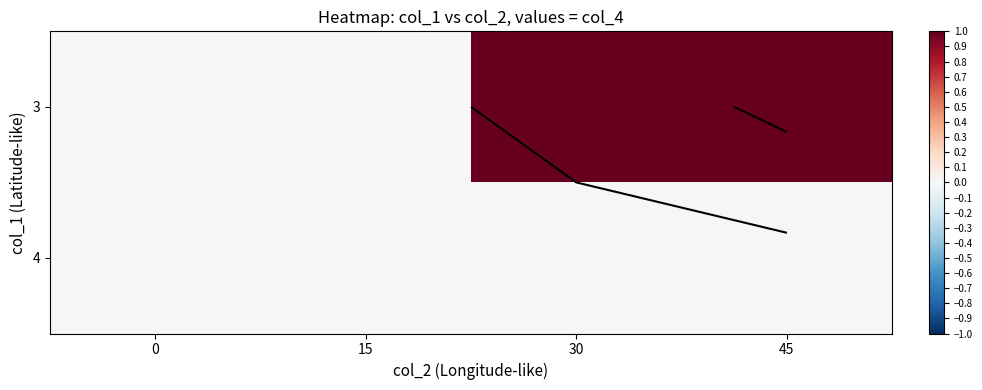

How many distinct data groups are displayed?

2